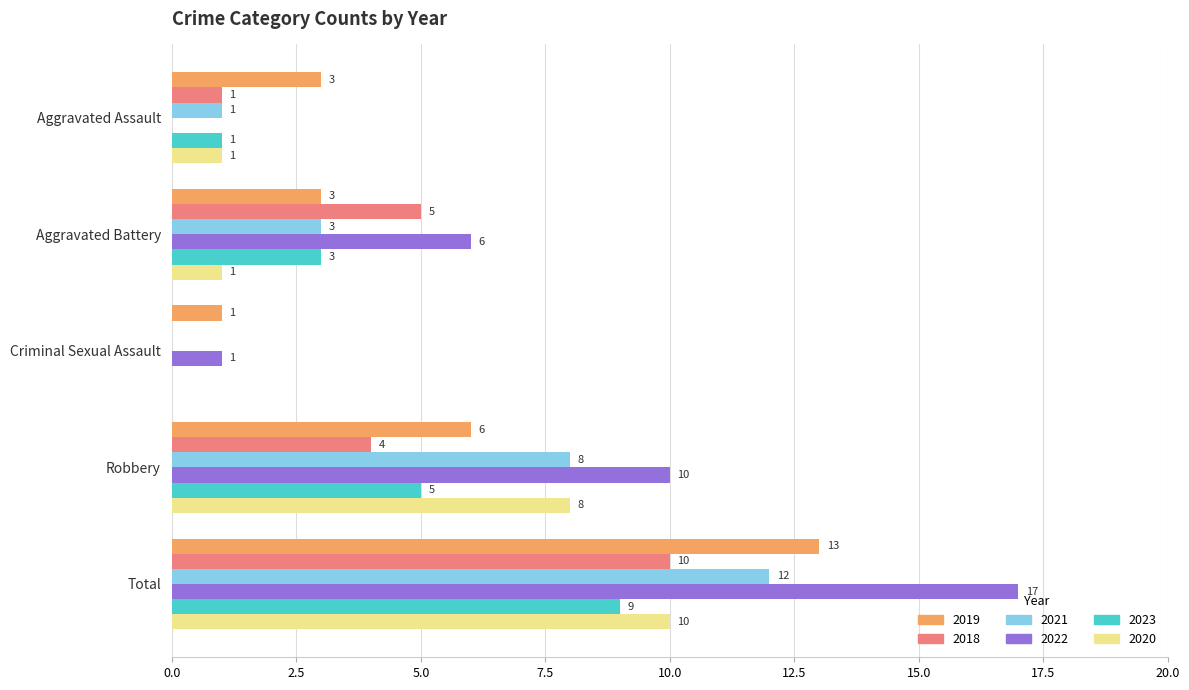

Where is 2022 nearest to the value 8?

Aggravated Battery